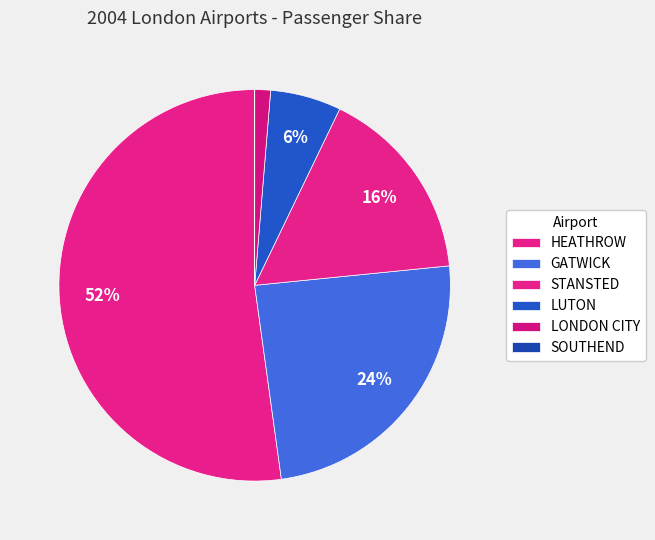

Which category has the smallest portion of the pie?

SOUTHEND